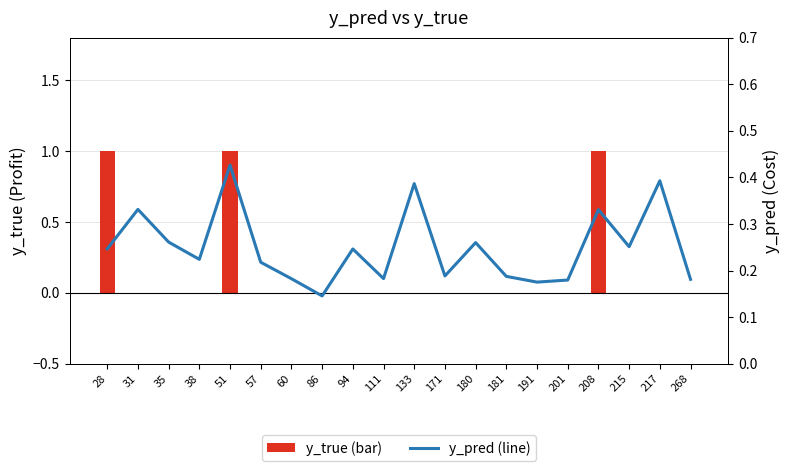

Does the chart contain any negative values?

No